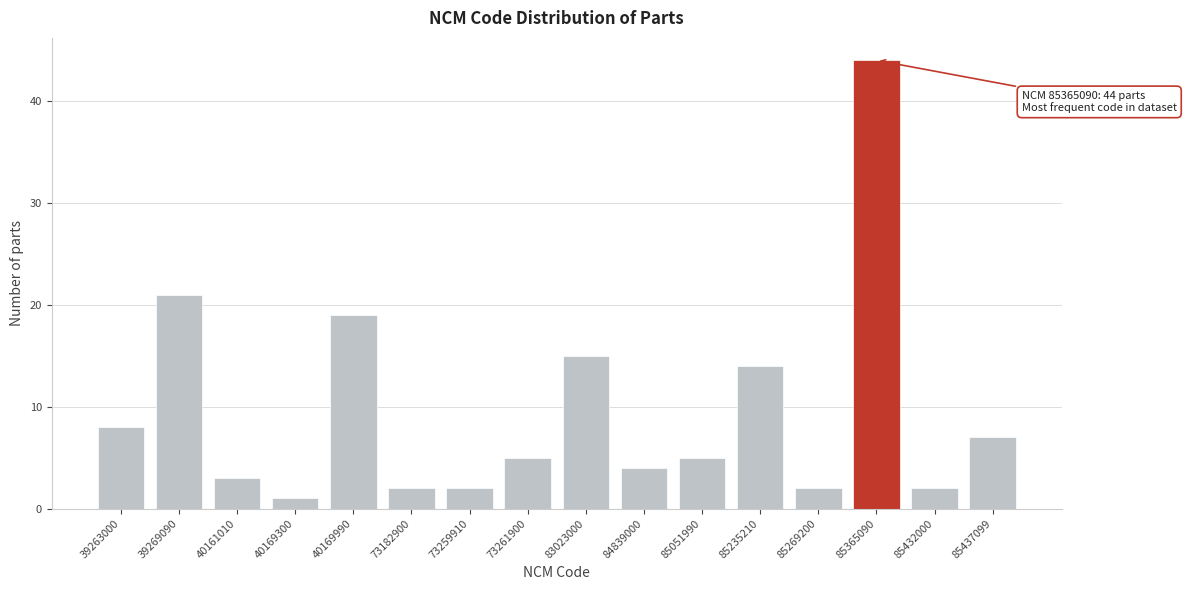

Reading right to left, list all the values displayed in this chart.

7	2	44	2	14	5	4	15	5	2	2	19	1	3	21	8